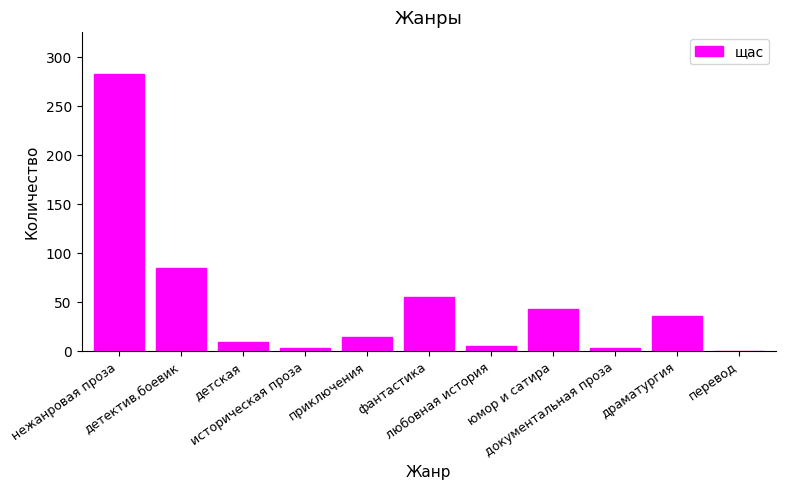

The chart shows a value of 192 at перевод. True or false?

False